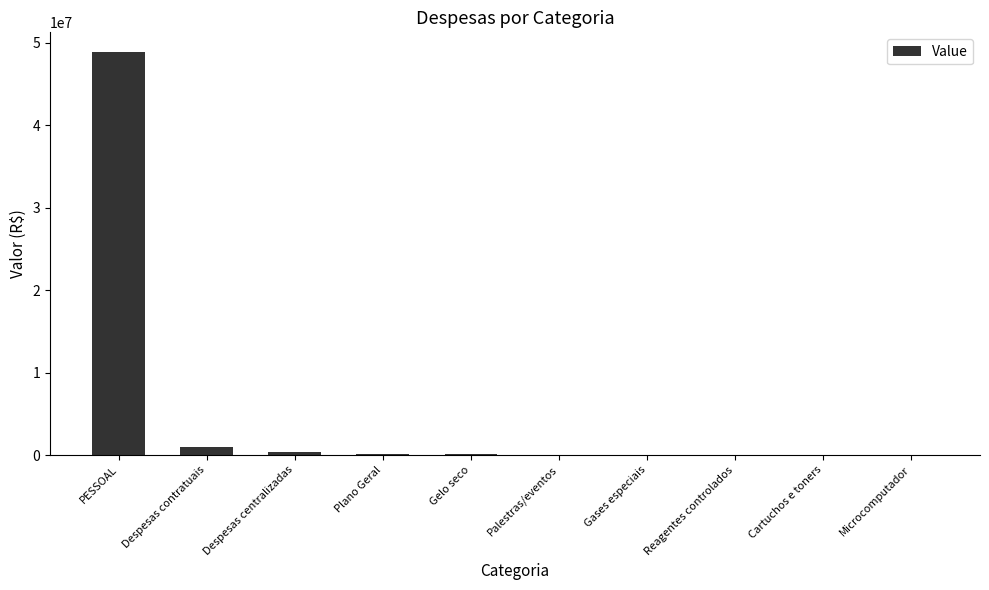

Approximately how many times larger is the value at Palestras/eventos compared to Cartuchos e toners?

4.6